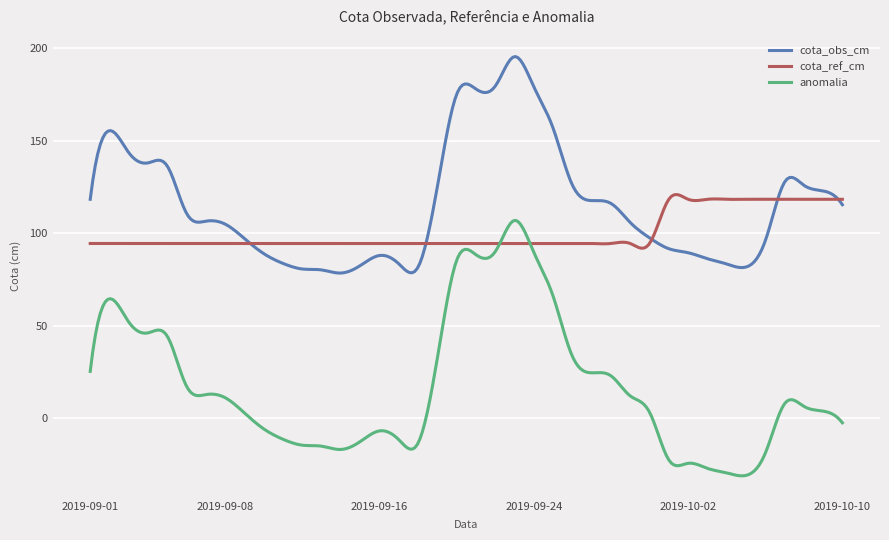

True or false: cota_obs_cm and anomalia cross at least once.

False